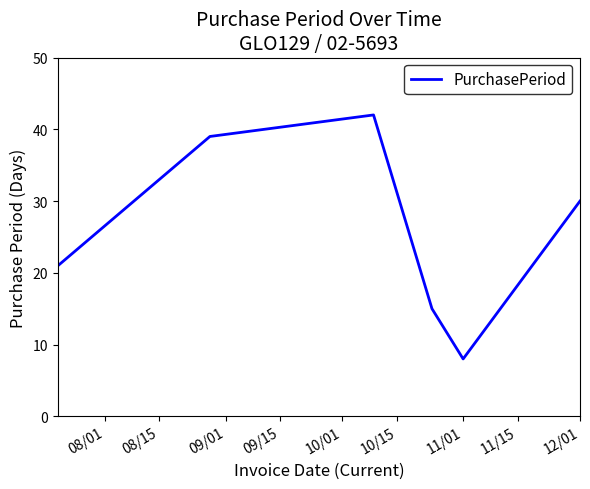

Is this an area chart (filled region under the line)?

No